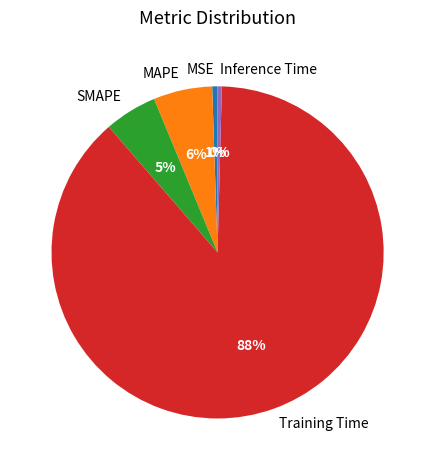

How many segments does this pie chart have?

5